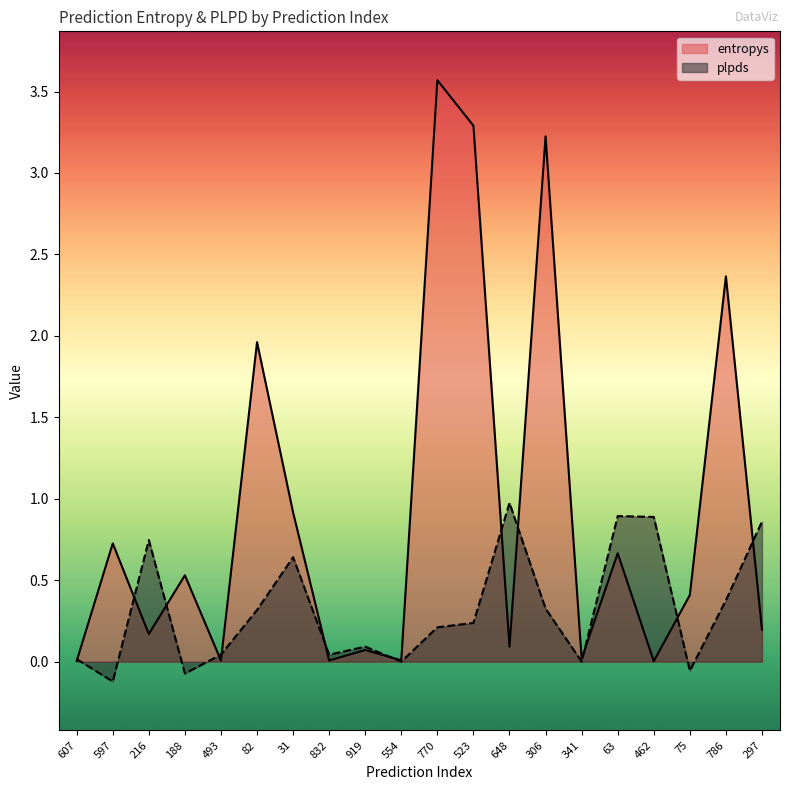

How many intersections are there between entropys and plpds?

12